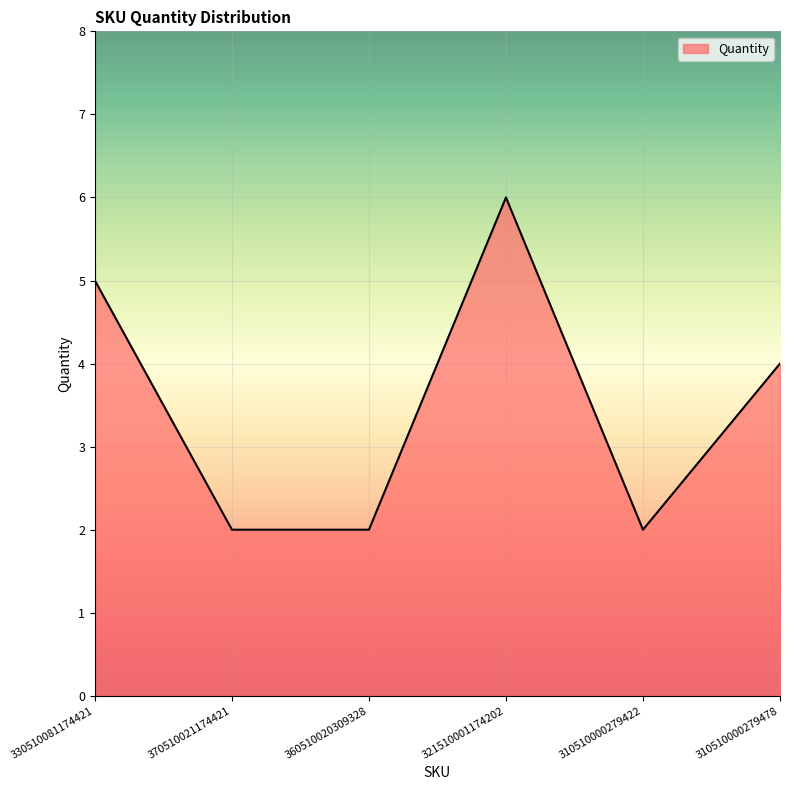

At which category does the data reach its first local peak?

321510001174202